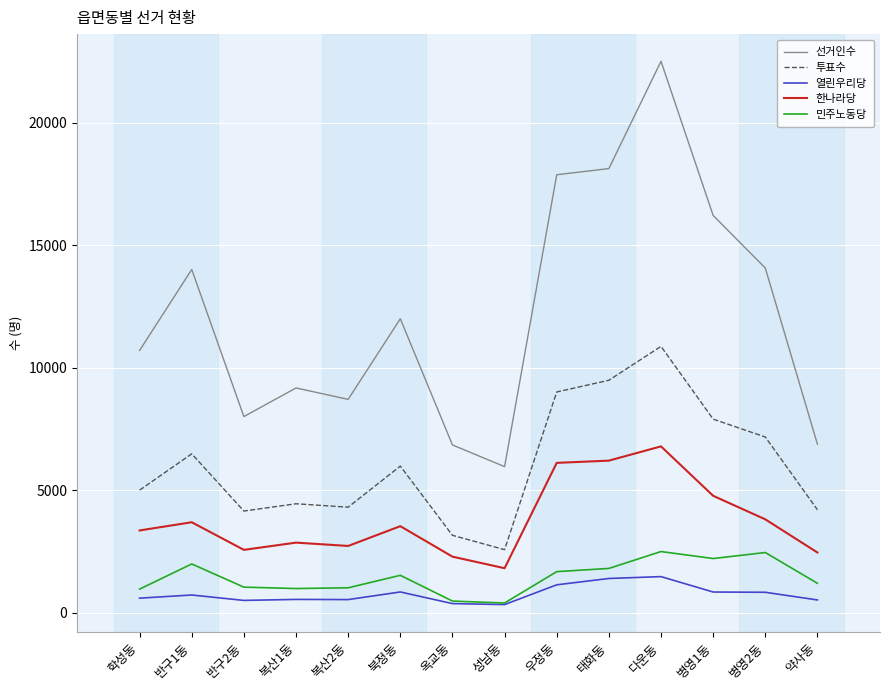

What are all the series names shown in the legend?

선거인수, 투표수, 열린우리당, 한나라당, 민주노동당